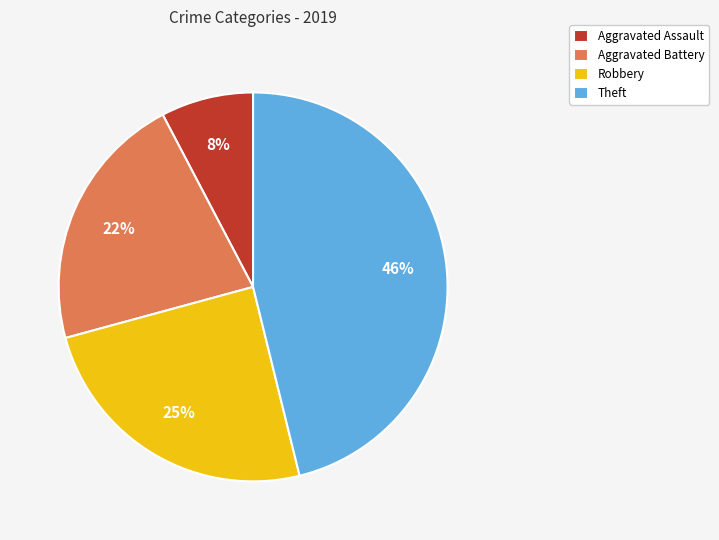

Is the sum of Aggravated Assault and Robbery greater than half?

No